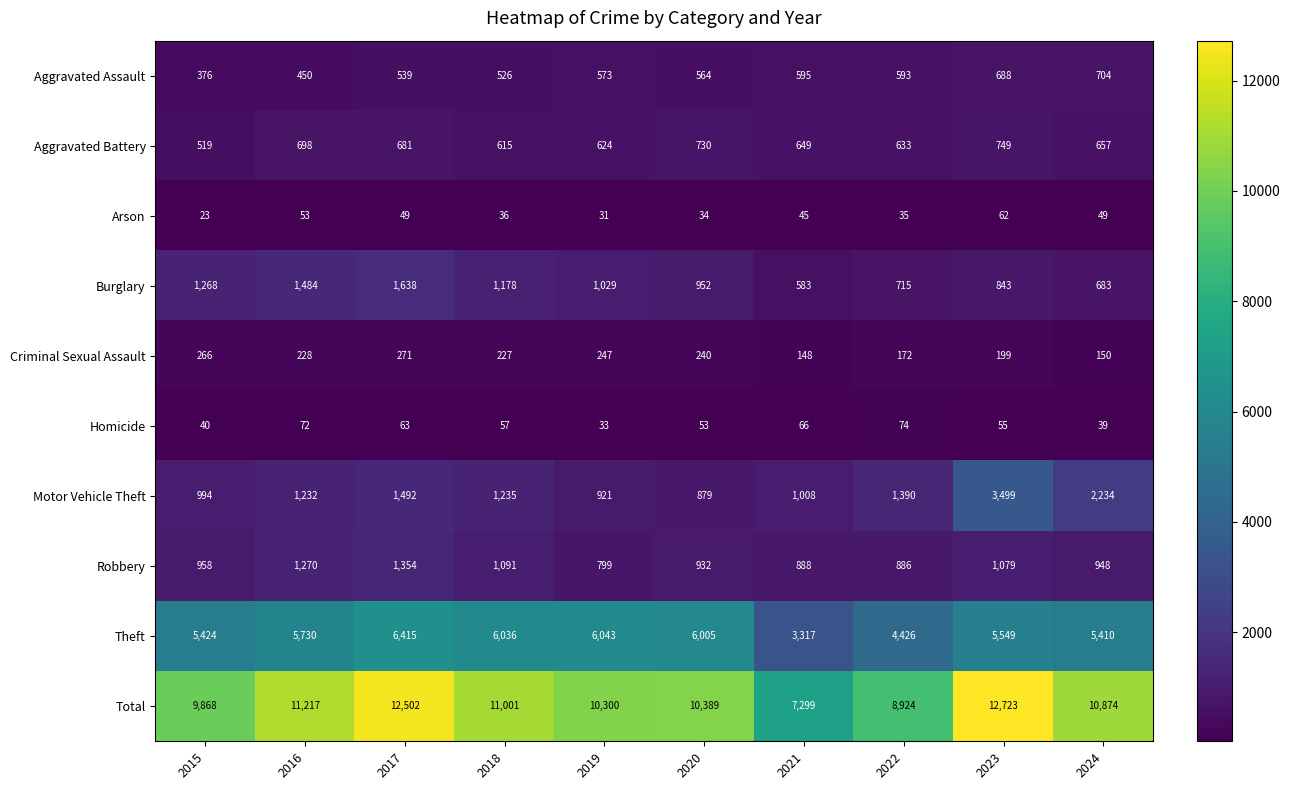

What is the difference between the Homicide values at 2015 and 2023?

15